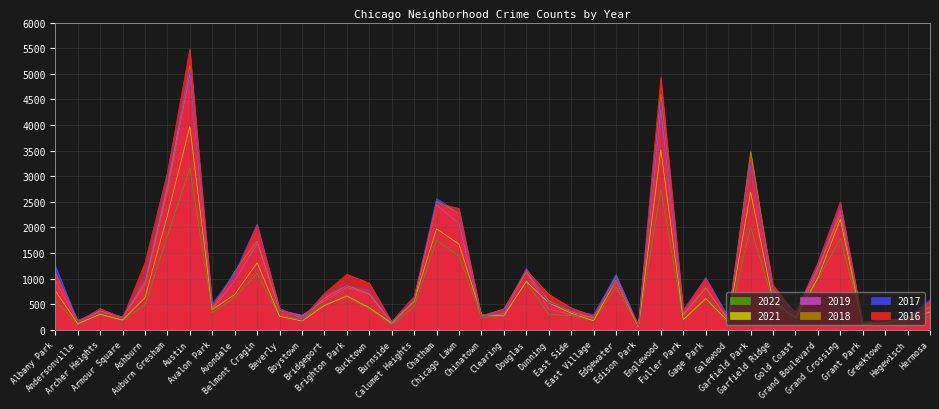

What is the label of the 28th point from the right?

Bridgeport